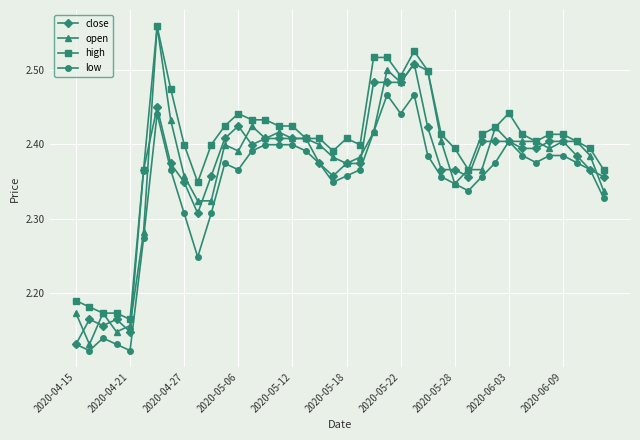

Which series has the widest spread of values?

open